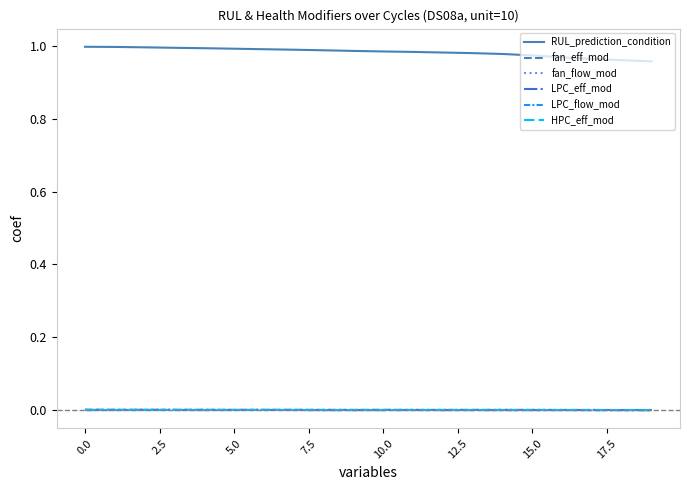

At how many categories does at least one series exceed 0?

20